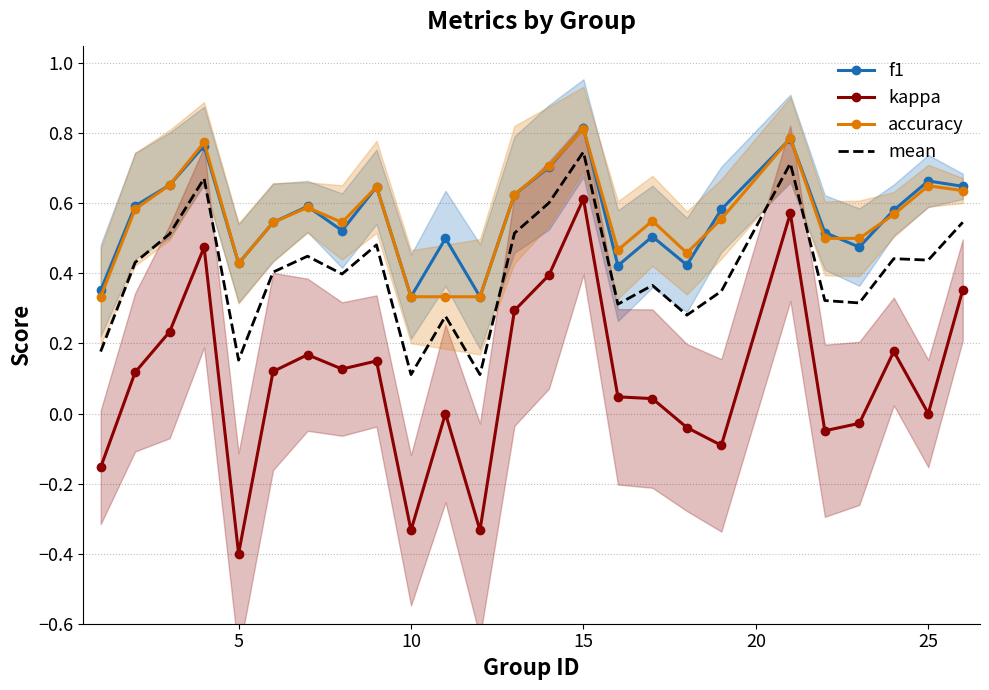

In mean, how many points are higher than both neighbors (excluding endpoints)?

8